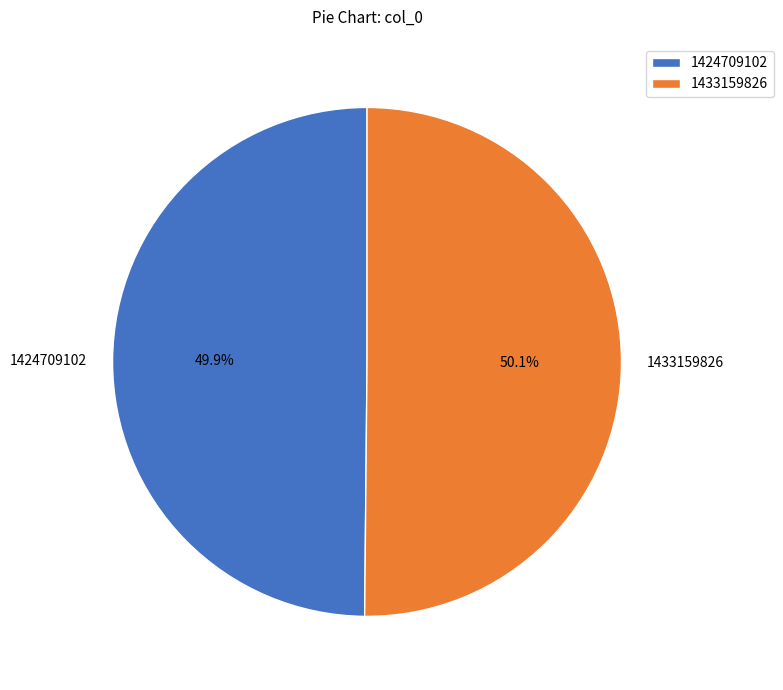

To the nearest percent, what percentage of the pie is 1424709102?

50%